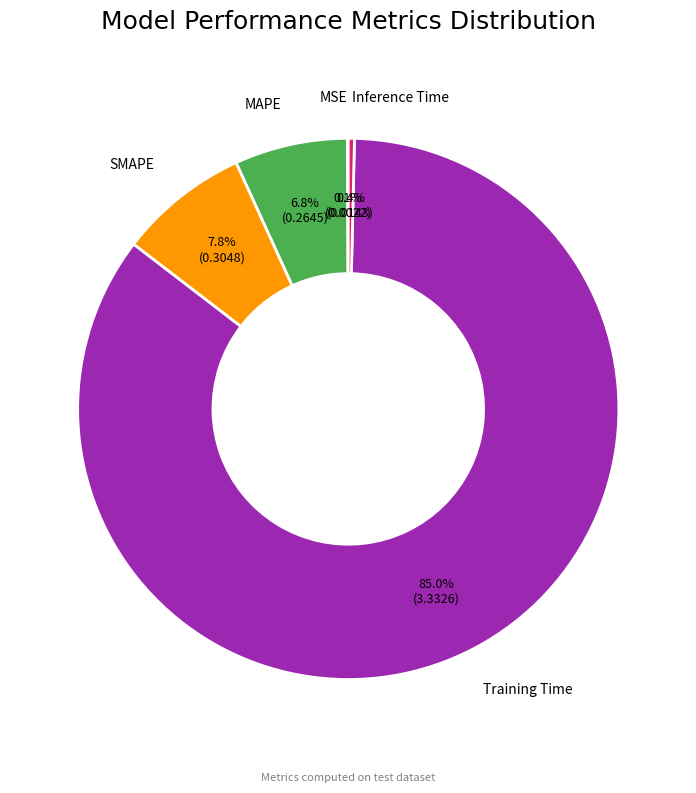

Do Inference Time and SMAPE together represent more than half of the pie?

No